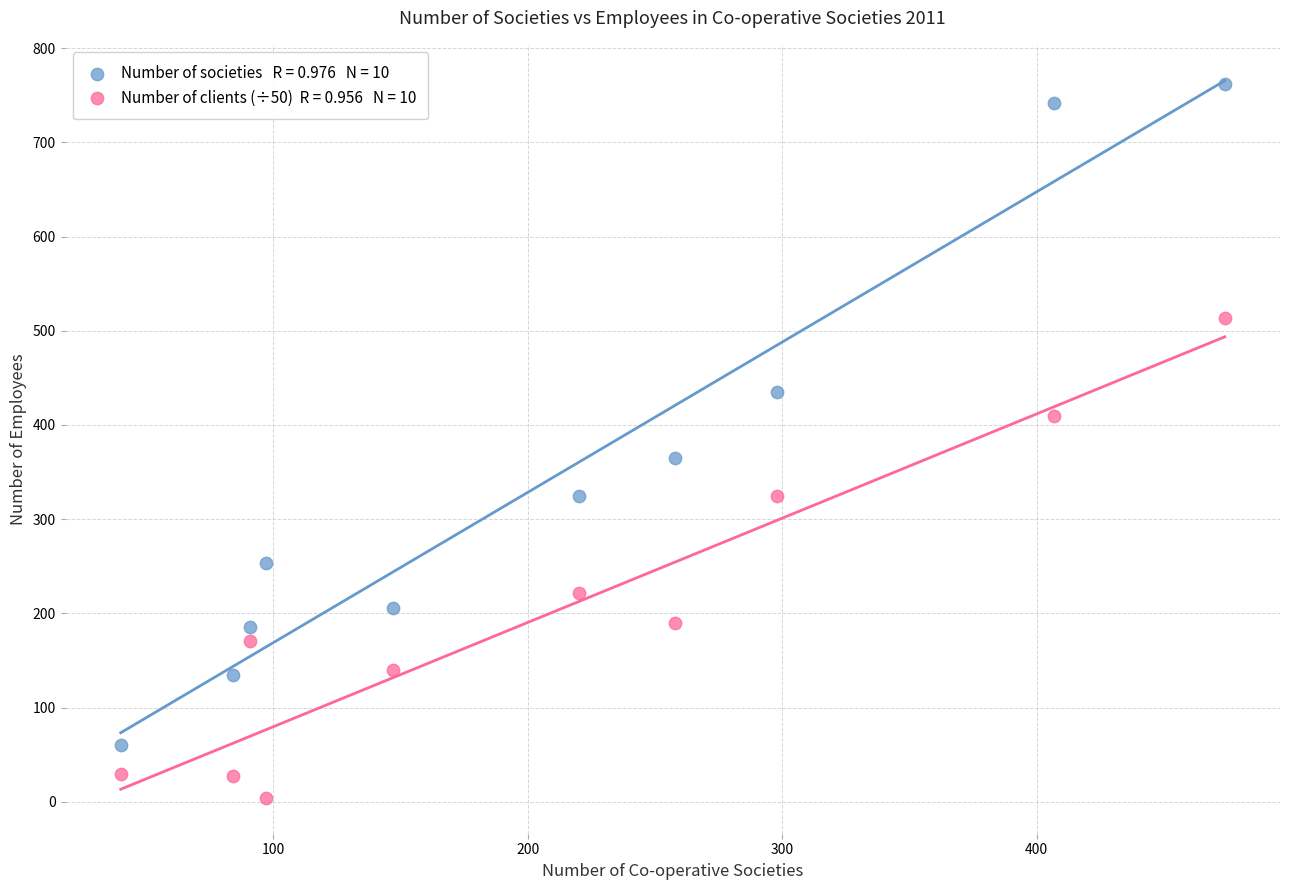

Across all data points, what is the range of Y values (max minus min)?

757.7